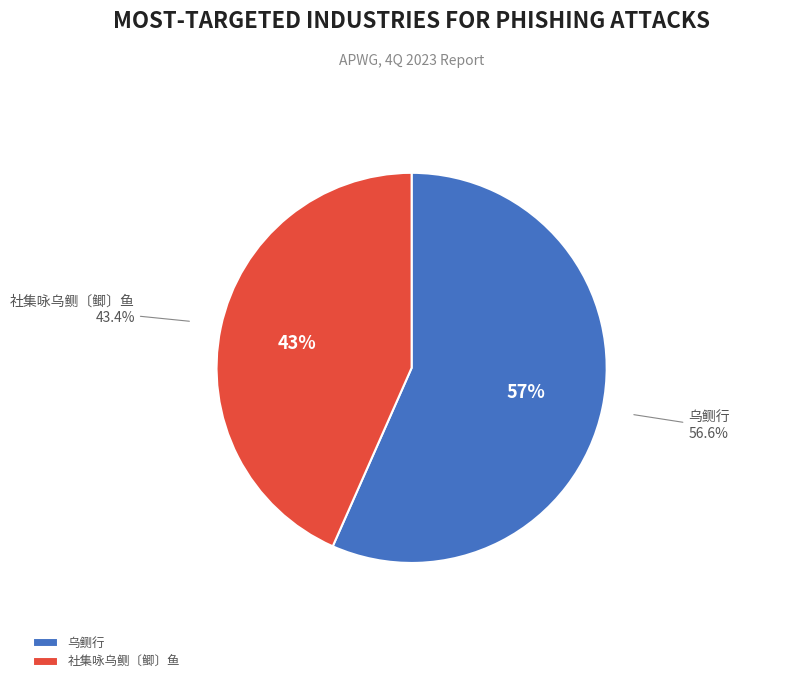

What percentage is NOT represented by 社集咏乌鲗〔鲫〕鱼?

56.6%